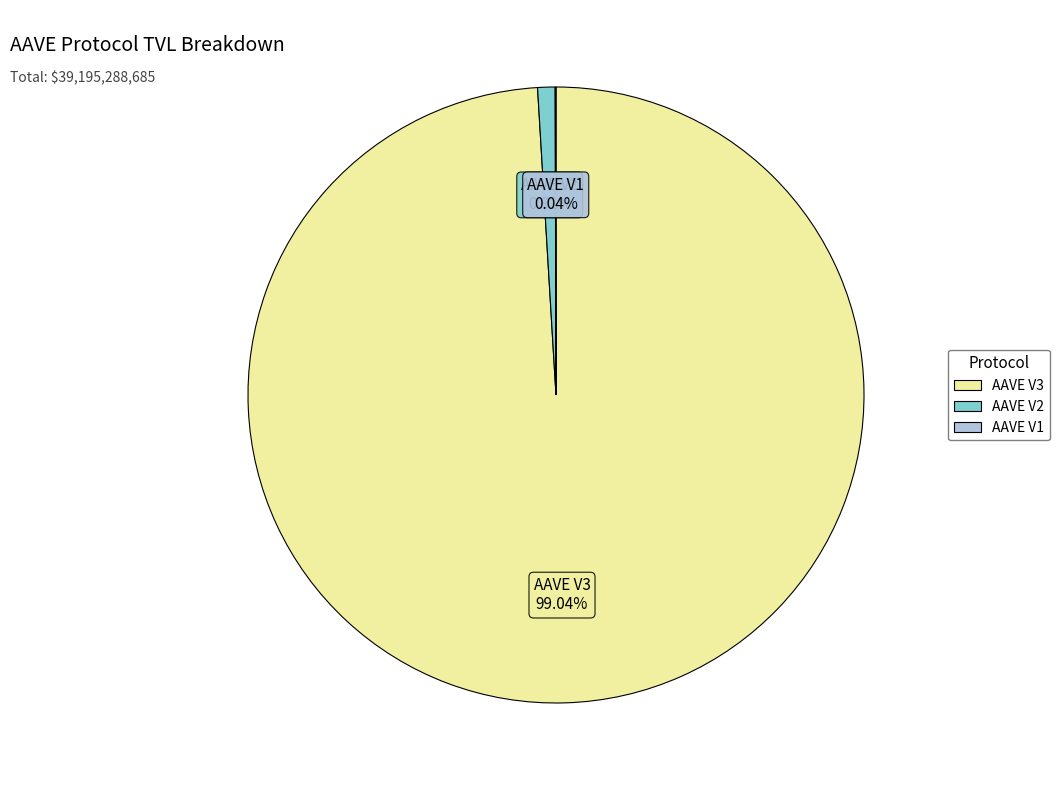

To the nearest percent, what is the difference between the largest and smallest slice percentages?

99%